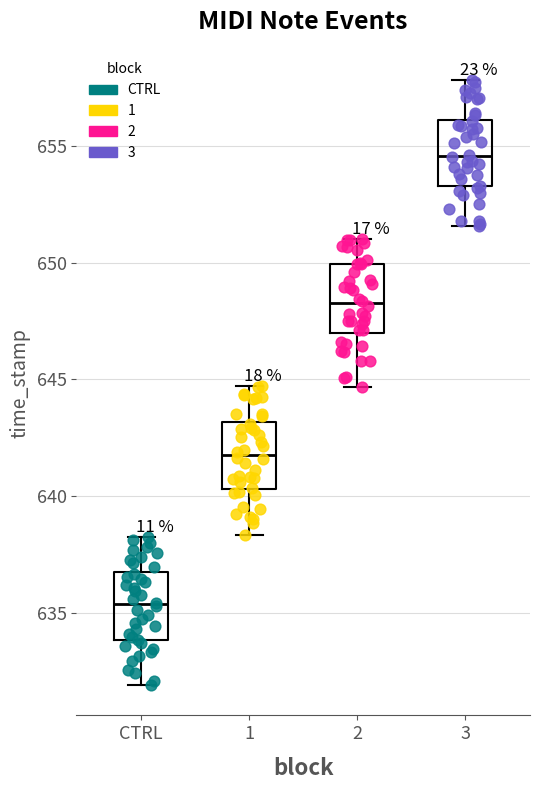

Reading left to right, read every box against the y-axis: the position of its median line, the range the box covers, and the ends of its whiskers. The values are not printed on the chart, so give them approximately, as read against the axis.

CTRL: median 635.5, box 634.0 to 636.5, whiskers 632.0 to 638.0
1: median 642.0, box 640.5 to 643.0, whiskers 638.5 to 644.5
2: median 648.5, box 647.0 to 650.0, whiskers 644.5 to 651.0
3: median 654.5, box 653.5 to 656.0, whiskers 651.5 to 658.0